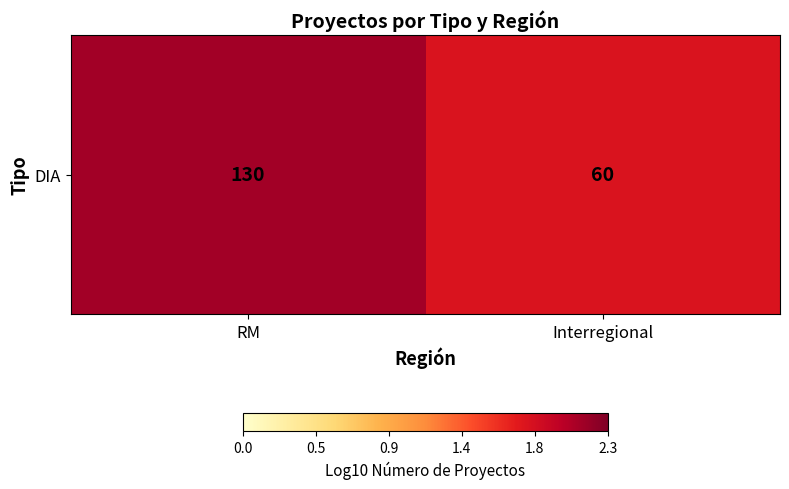

The chart shows a value of 1.0 at Interregional. True or false?

False